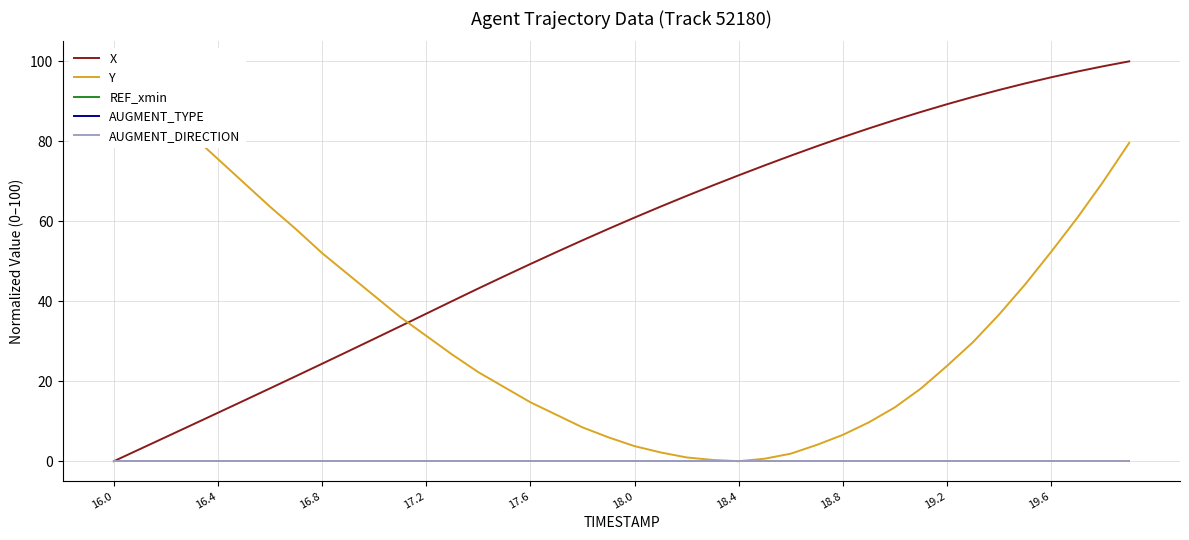

How many lines are shown in the chart?

5